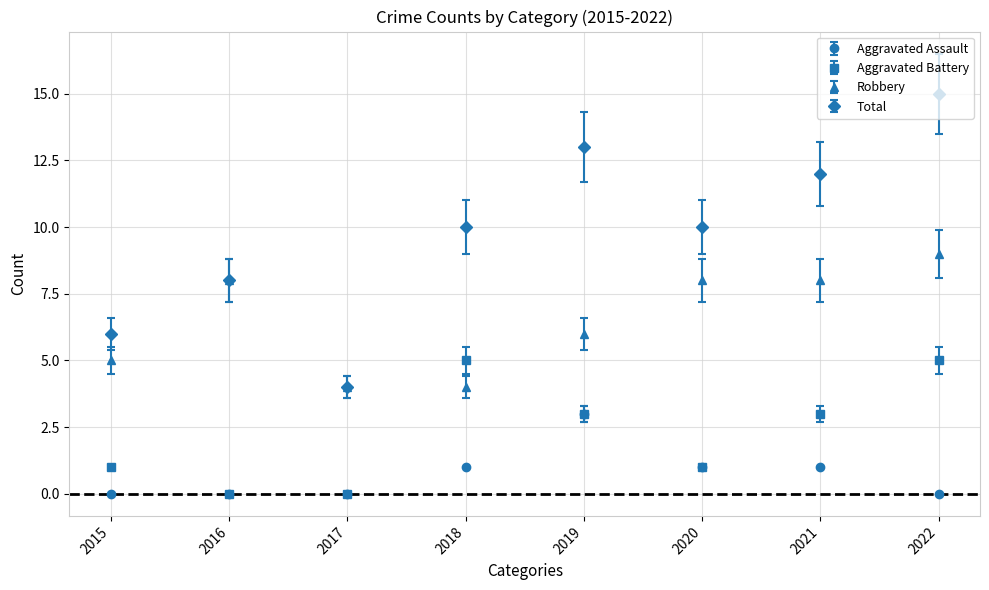

At 2022, list the series in order from largest to smallest.

Total, Robbery, Aggravated Battery, Aggravated Assault